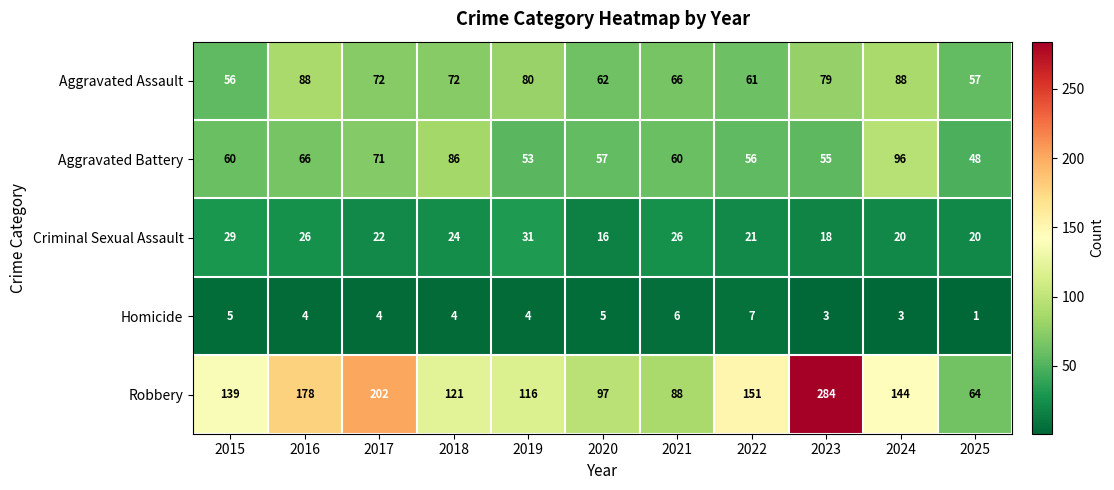

The value of Homicide at 2023 is 3. True or false?

True